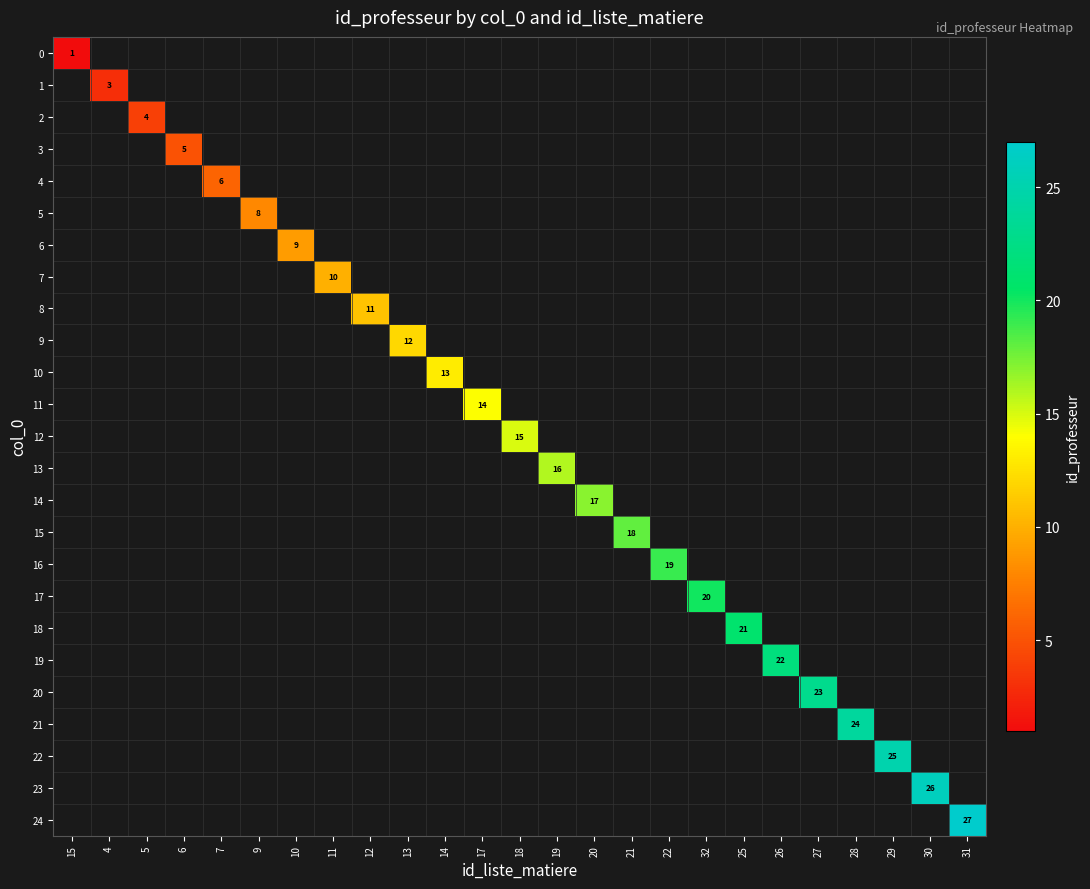

At 6, list the series in order from largest to smallest.

0, 1, 2, 3, 4, 5, 6, 7, 8, 9, 10, 11, 12, 13, 14, 15, 16, 17, 18, 19, 20, 21, 22, 23, 24